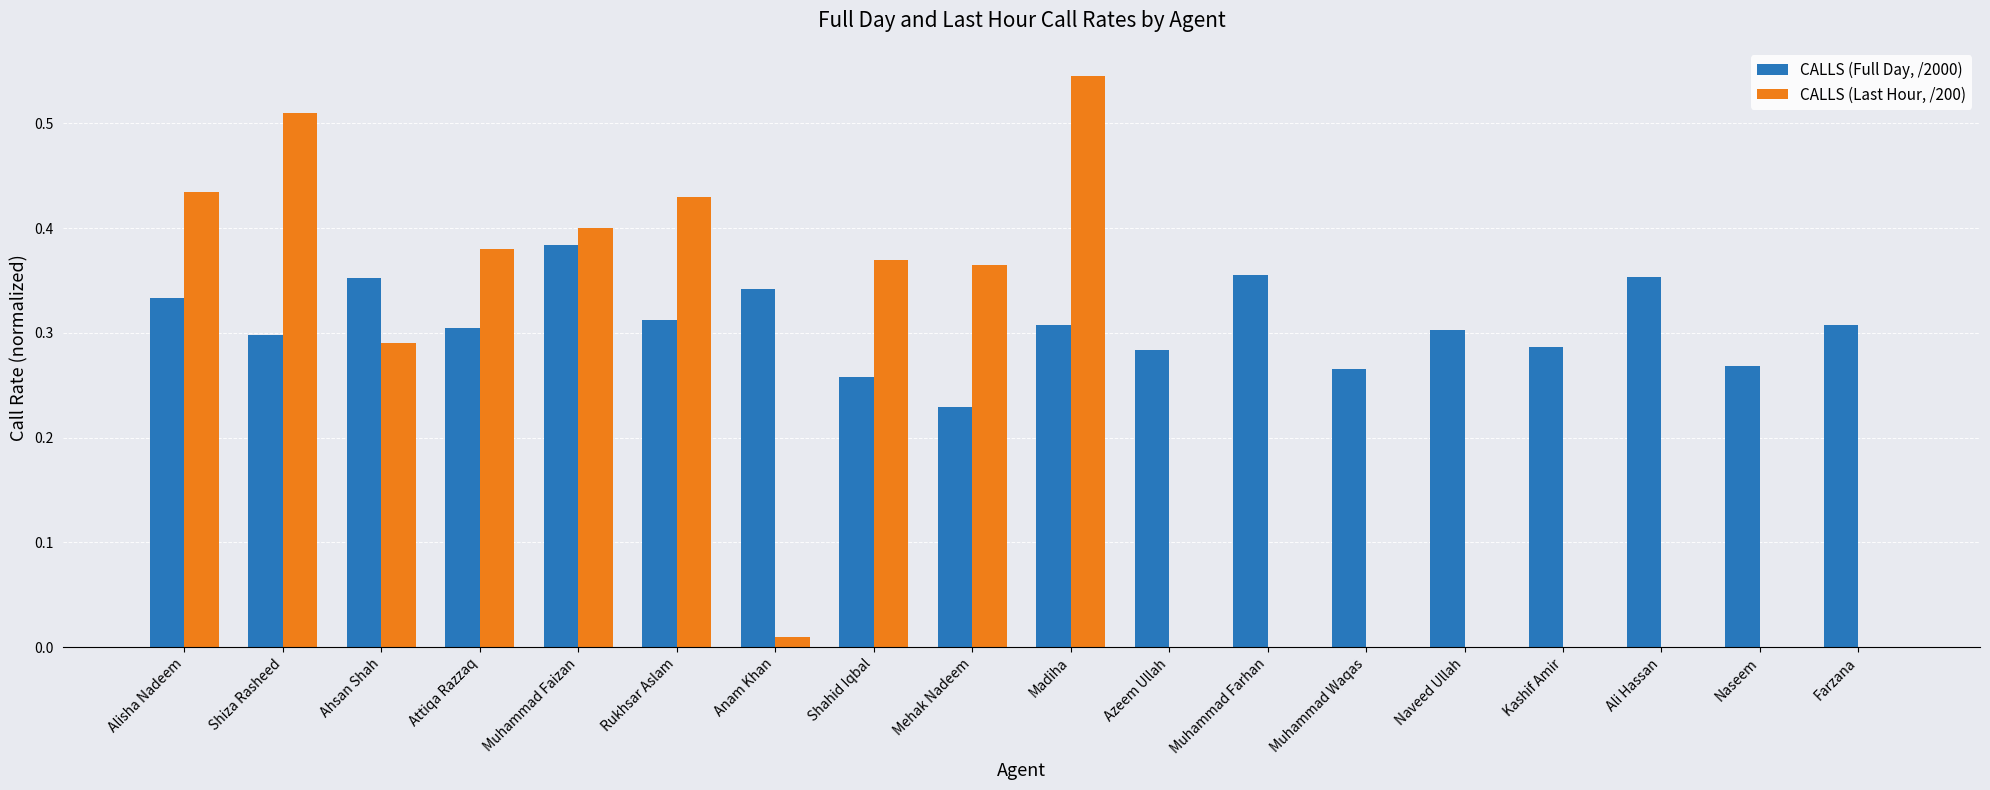

Is the value of CALLS (Full Day, /2000) at Naveed Ullah greater than the value of CALLS (Last Hour, /200) at Shahid Iqbal?

No